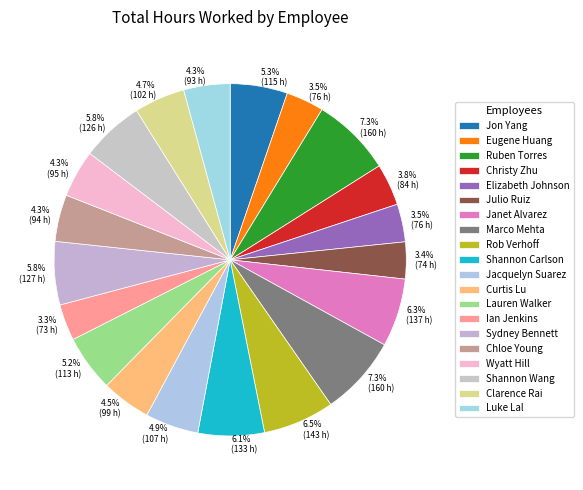

Rank the categories by value from lowest to highest.

Ian Jenkins, Julio Ruiz, Eugene Huang, Elizabeth Johnson, Christy Zhu, Luke Lal, Chloe Young, Wyatt Hill, Curtis Lu, Clarence Rai, Jacquelyn Suarez, Lauren Walker, Jon Yang, Shannon Wang, Sydney Bennett, Shannon Carlson, Janet Alvarez, Rob Verhoff, Ruben Torres, Marco Mehta